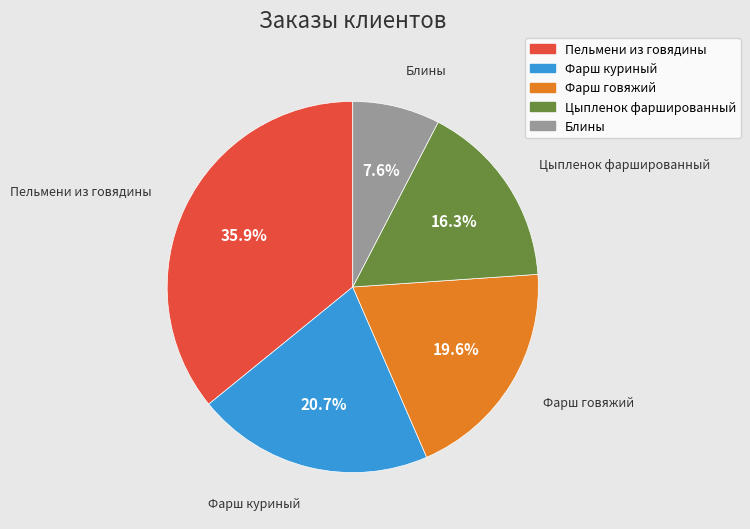

To the nearest percent, what is the combined percentage of Фарш говяжий and Блины?

27%